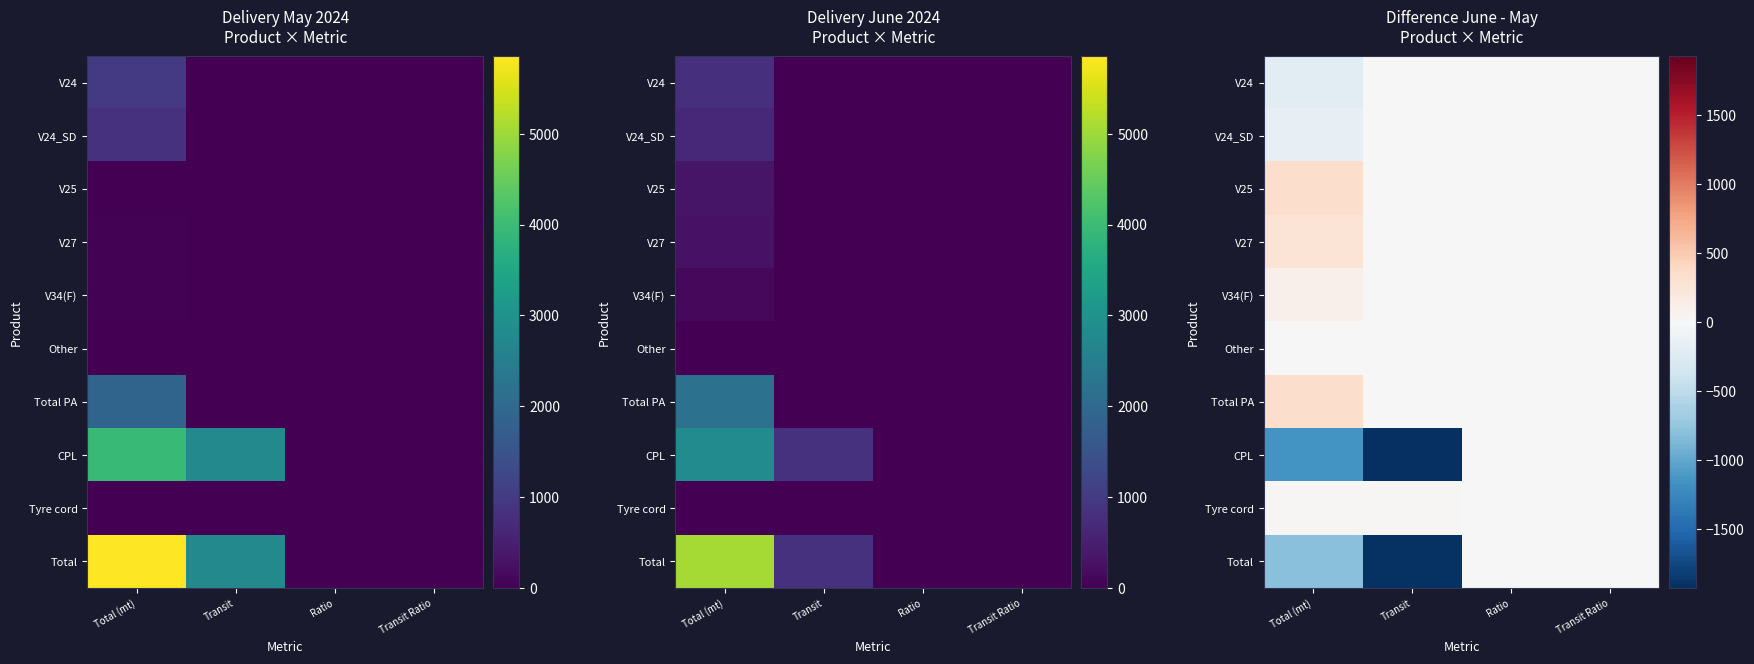

What is the difference between the maximum and minimum values in the Total series?

1913.6